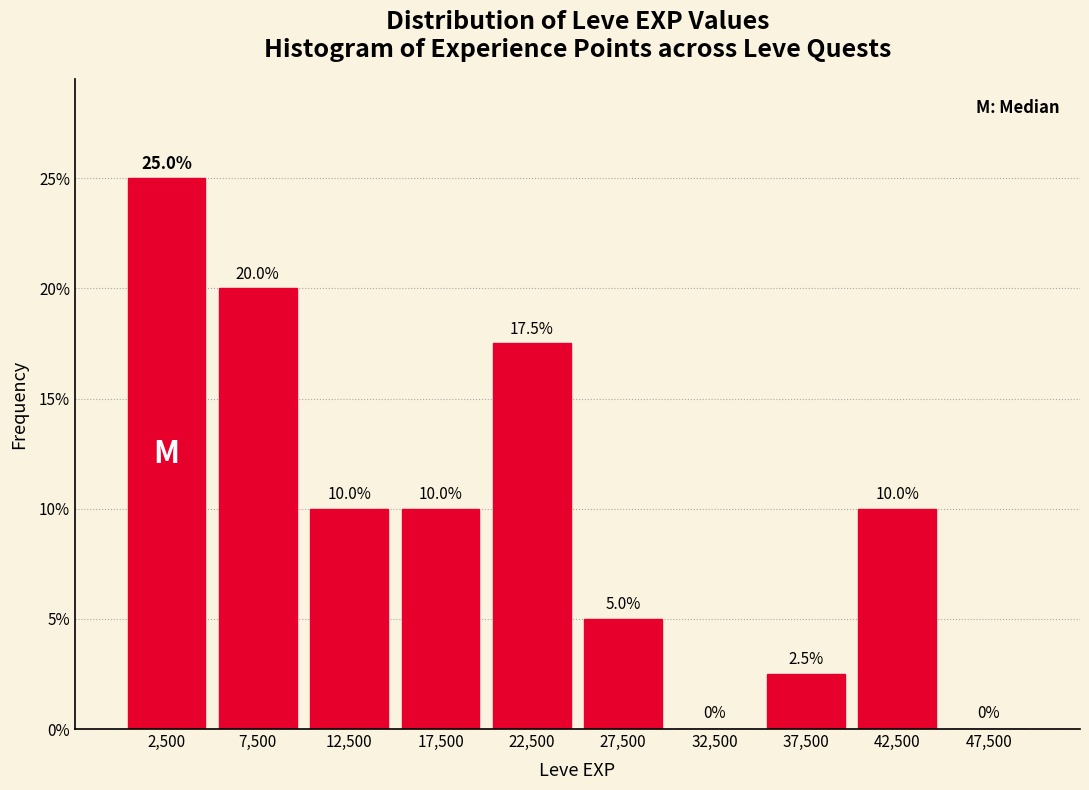

Which range on the x-axis has the tallest bar?

0 to 5000